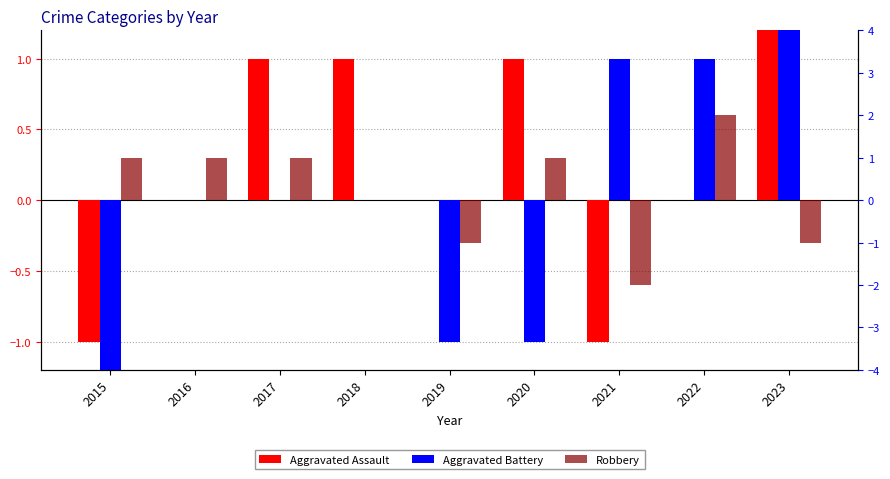

At which label does Robbery first exceed 1?

2022